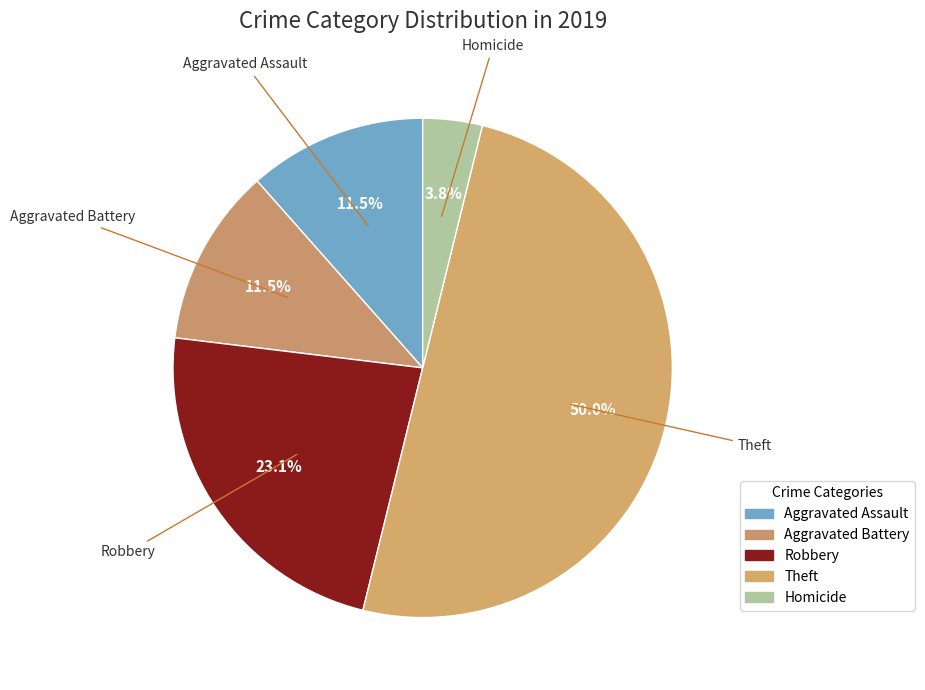

Is it true that Theft is 50% of the pie?

True